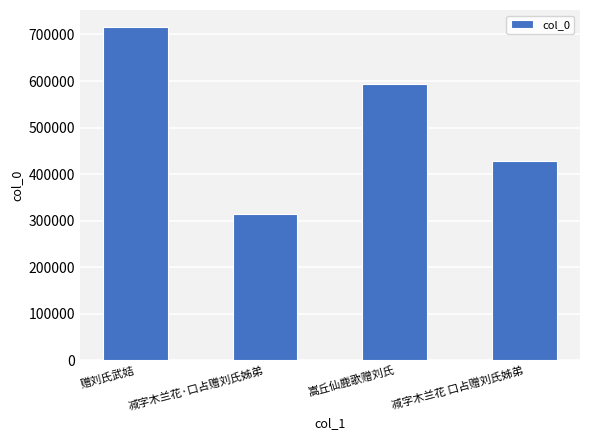

Rank the categories by value from highest to lowest.

赠刘氏武姞, 嵩丘仙鹿歌赠刘氏, 减字木兰花 口占赠刘氏姊弟, 减字木兰花·口占赠刘氏姊弟